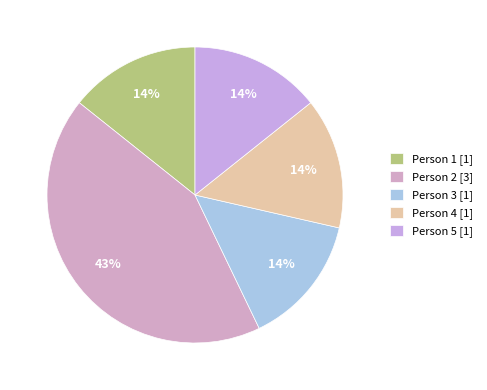

Which category has the smallest portion of the pie?

Person 1